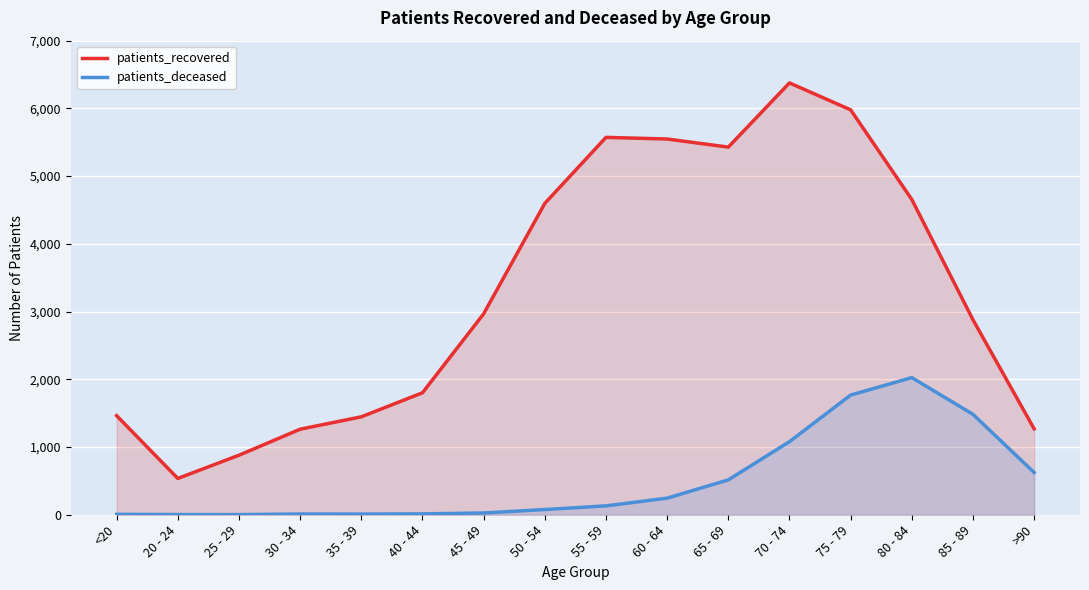

At which label does patients_recovered first exceed 2967?

50 - 54